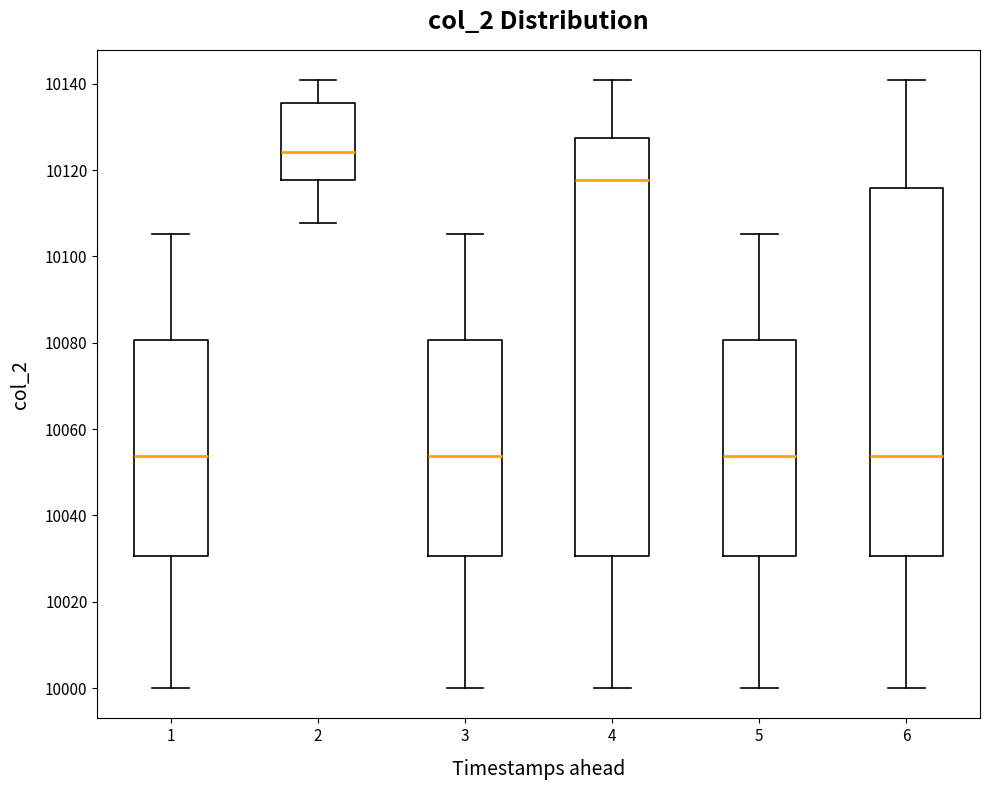

Reading left to right, transcribe this box plot: for each box, give where its median line is, the range the box spans, and where its two whiskers end, as read against the y-axis. The values are not printed on the chart, so give them approximately, as read against the axis.

1: median 10054, box 10030 to 10080, whiskers 10000 to 10106
2: median 10124, box 10118 to 10136, whiskers 10108 to 10140
3: median 10054, box 10030 to 10080, whiskers 10000 to 10106
4: median 10118, box 10030 to 10128, whiskers 10000 to 10140
5: median 10054, box 10030 to 10080, whiskers 10000 to 10106
6: median 10054, box 10030 to 10116, whiskers 10000 to 10140